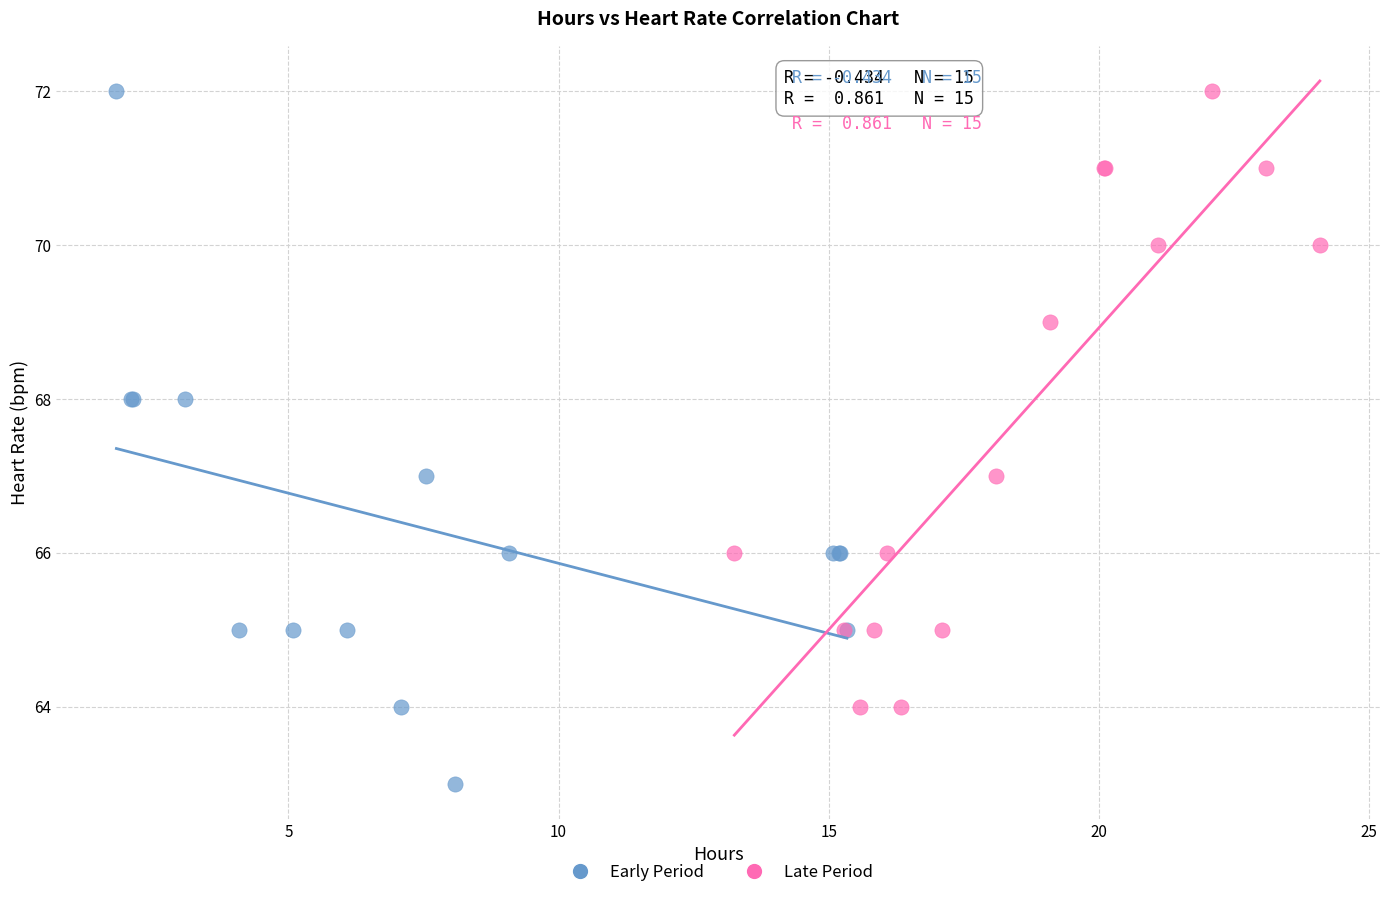

What are all the series names shown in the legend?

Early Period, Late Period